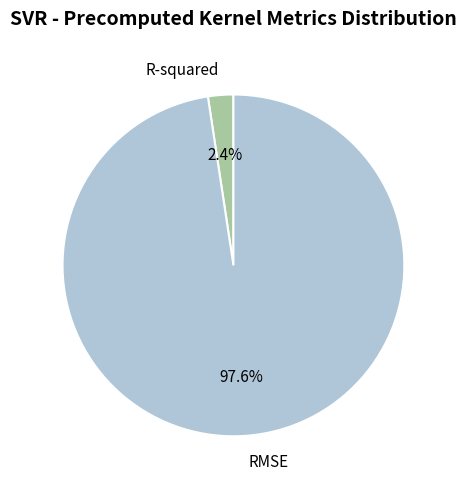

Count the number of slices in the pie.

2